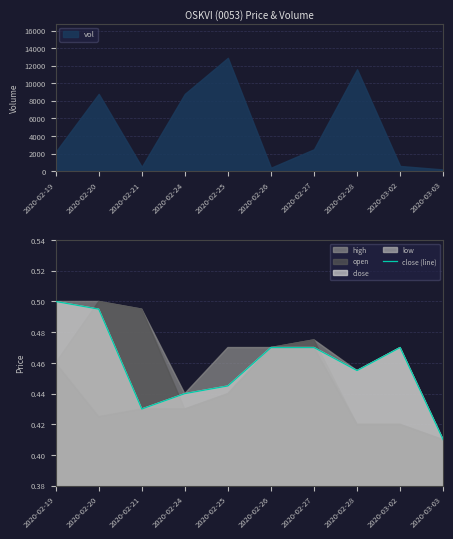

Which category has the lowest value across all series?

2020-03-03